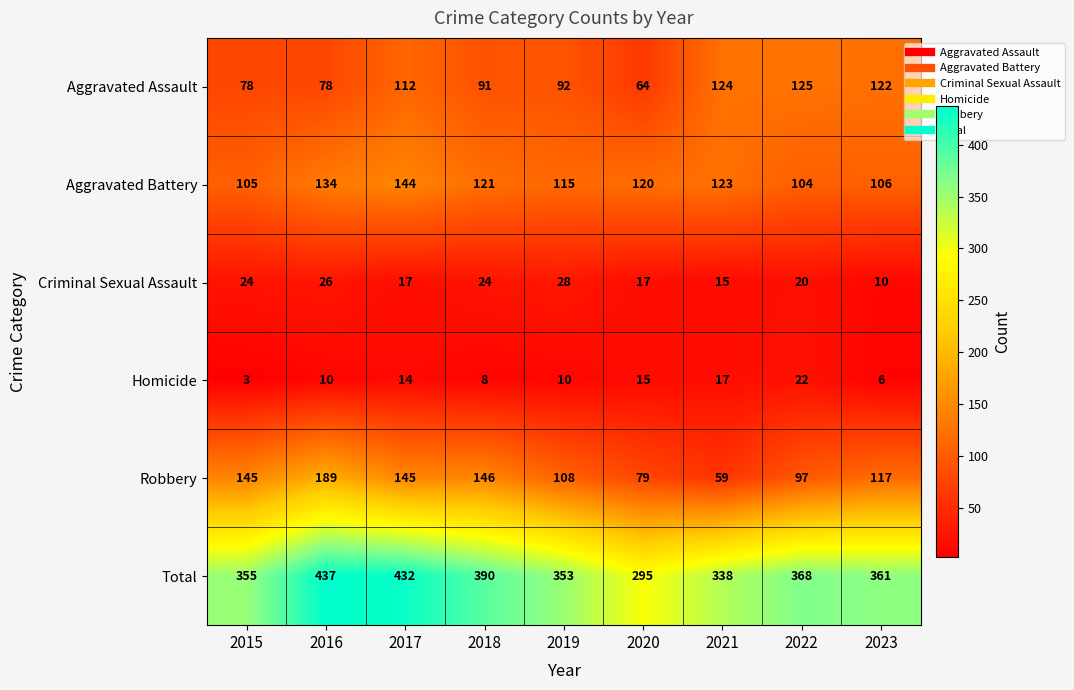

What is the minimum value shown in the chart?

3